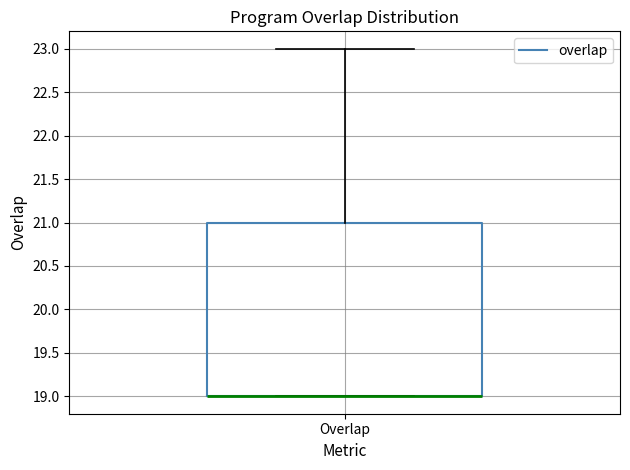

Where does the upper whisker of the box for Overlap end on the y-axis? The values are not printed on the chart, so give them approximately, as read against the axis.

23